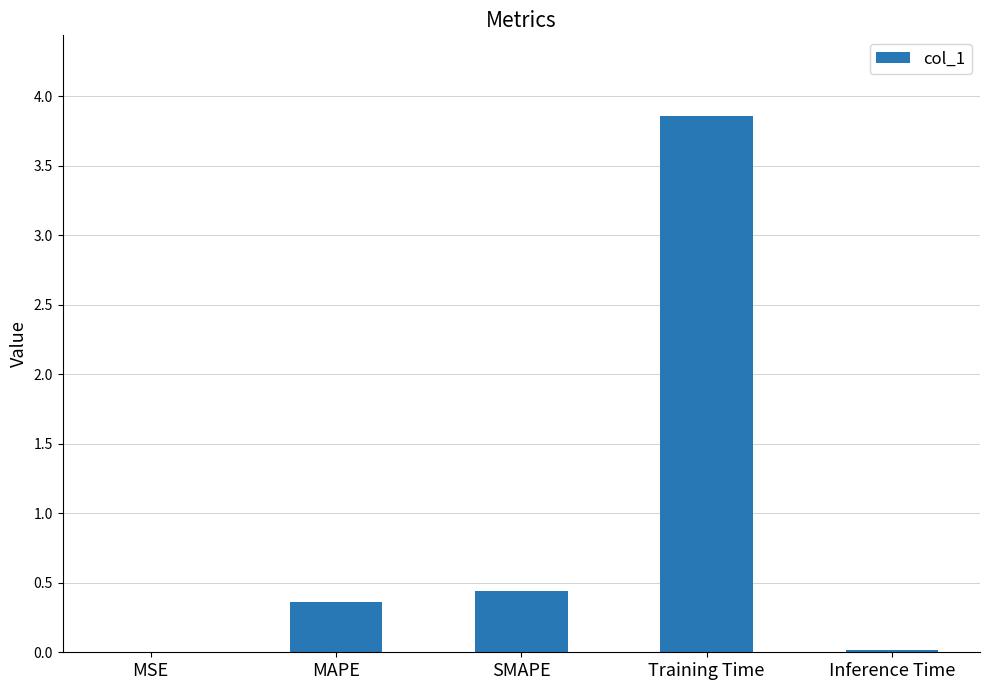

What is the change in value from SMAPE to Training Time?

+3.4